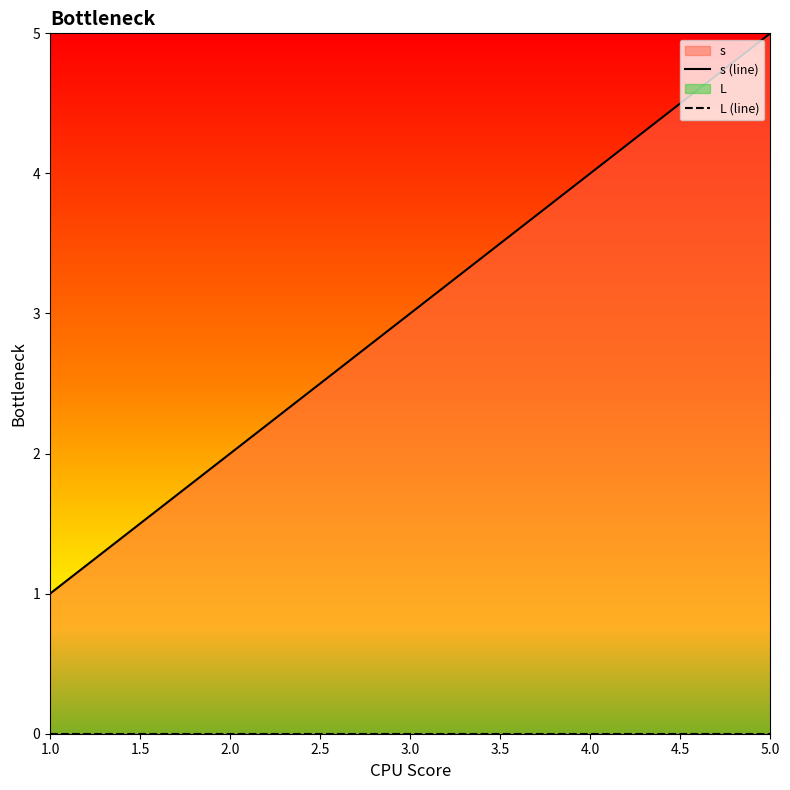

How many lines are shown in the chart?

2